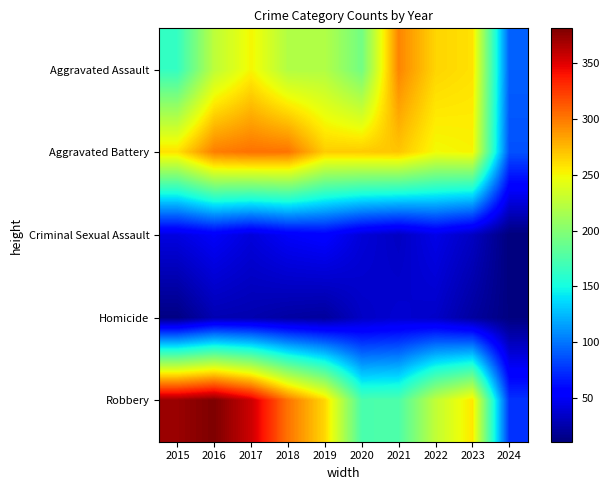

Which label corresponds to the smallest value in the chart?

2024